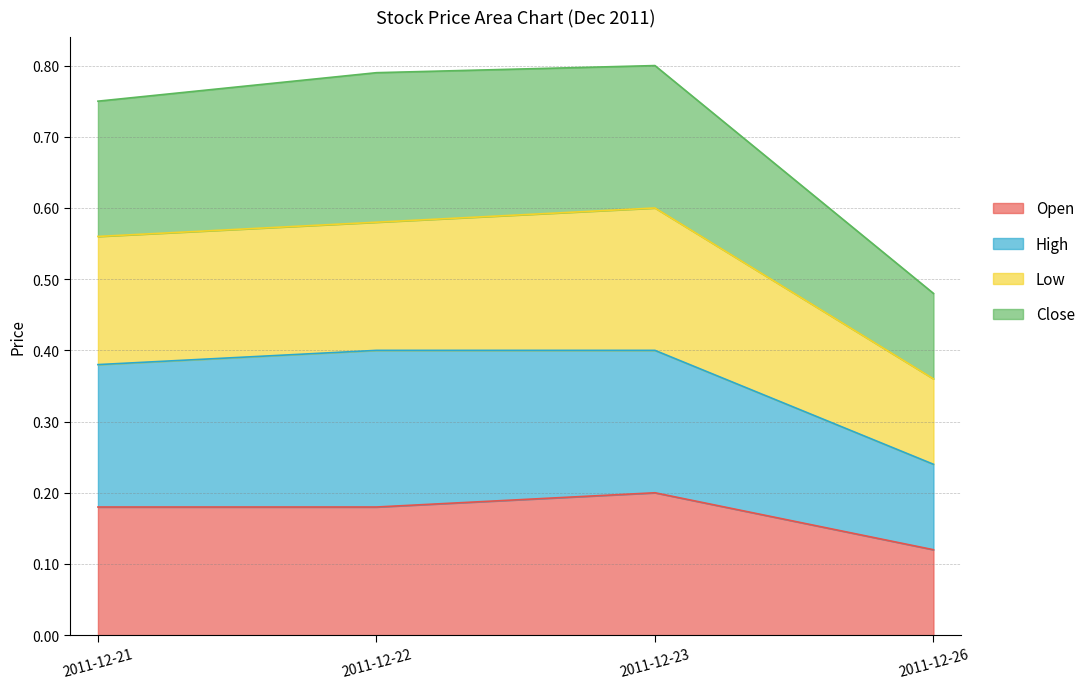

How many Close values are between 0 and 1?

4